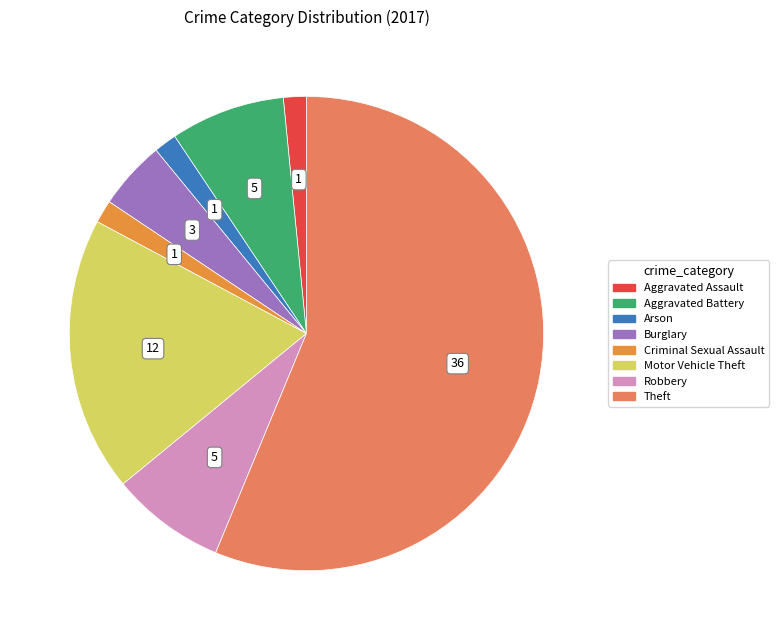

Which slice is the largest?

Theft